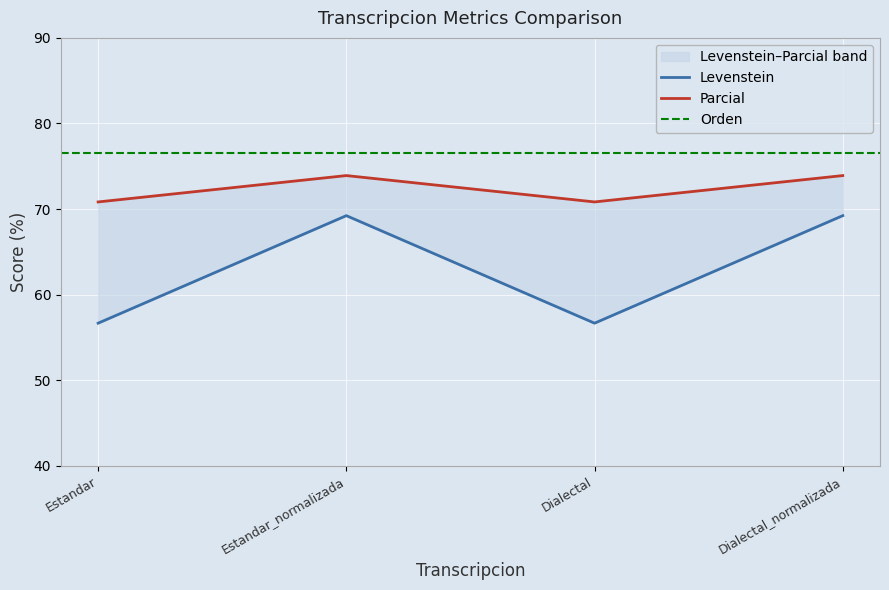

At which category does Parcial reach its first local peak?

Estandar_normalizada